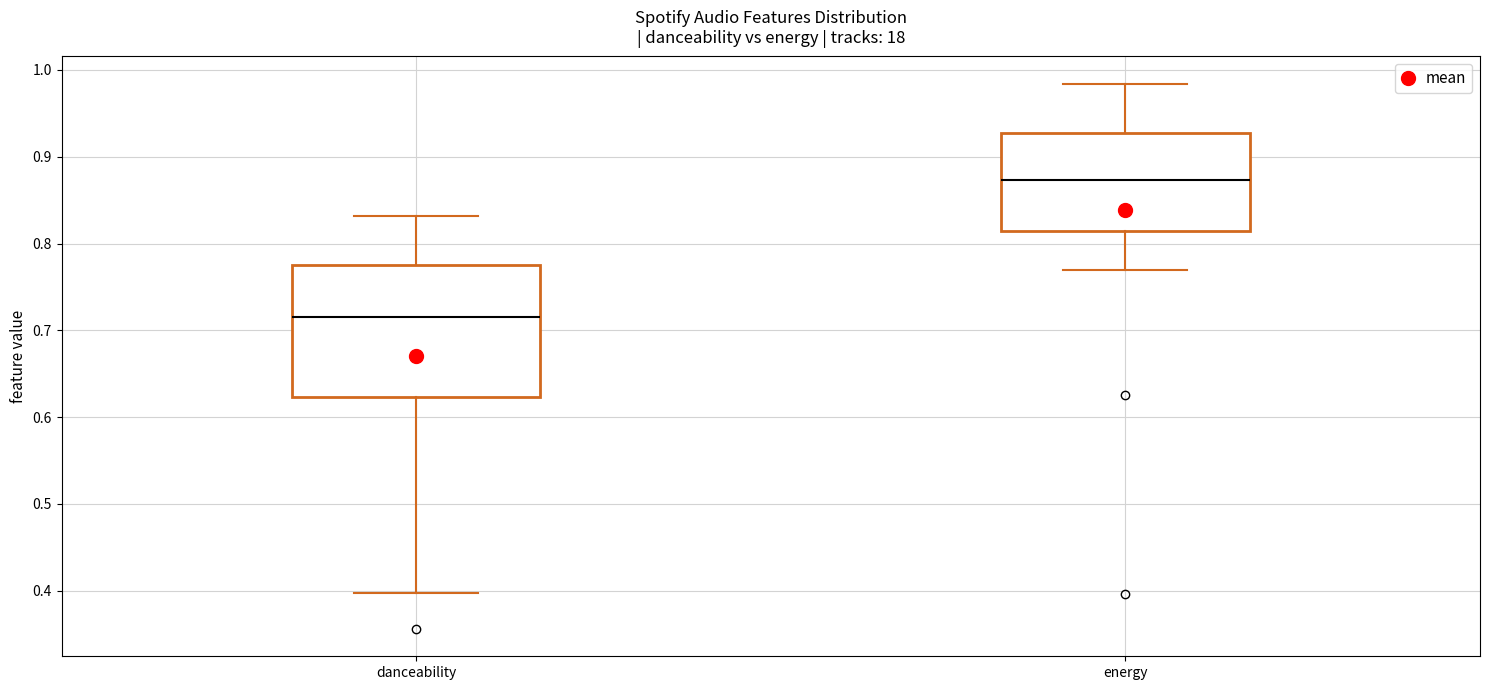

Where is the lower edge of the box for energy on the y-axis? The values are not printed on the chart, so give them approximately, as read against the axis.

0.81